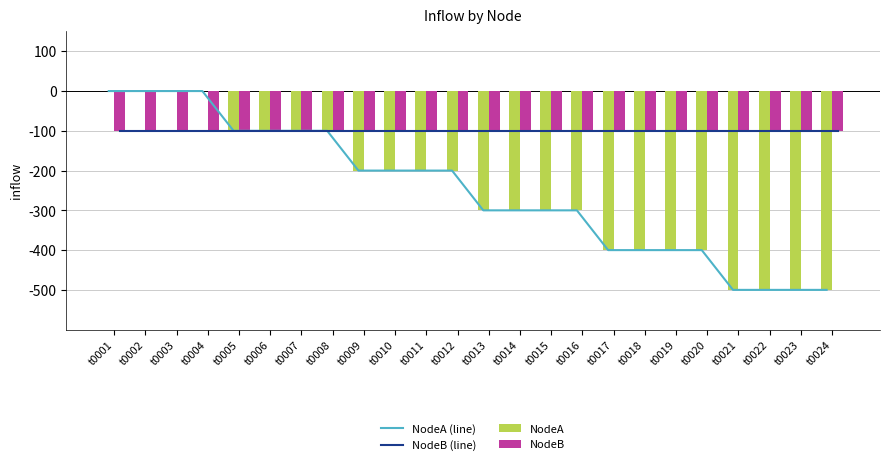

Does the chart contain stacked bars?

No